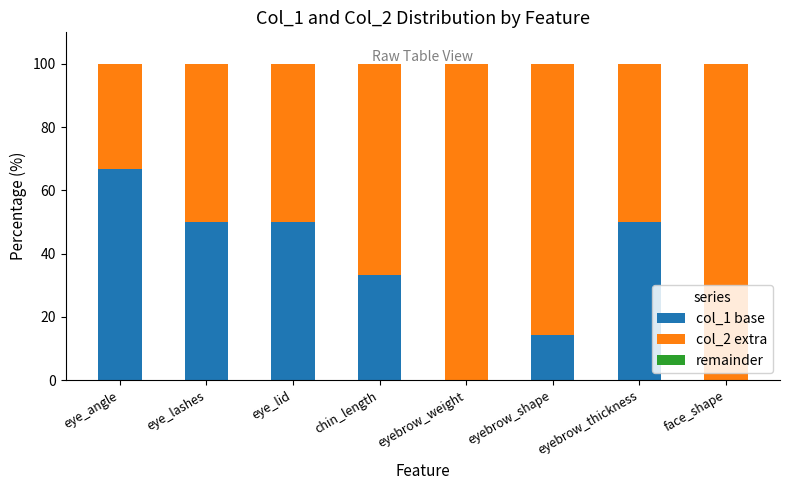

What is the sum of the col_1 base values at eye_lashes and eye_lid?

100.0